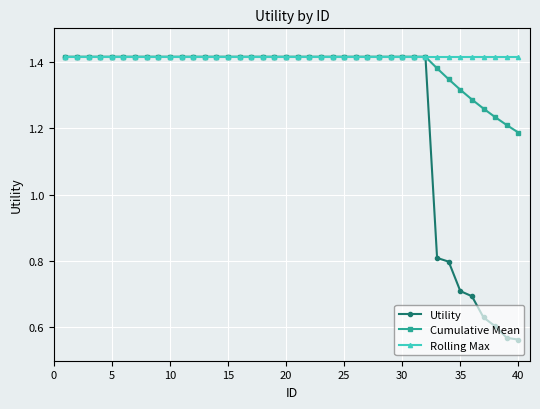

How many Utility values are between 1 and 2?

32